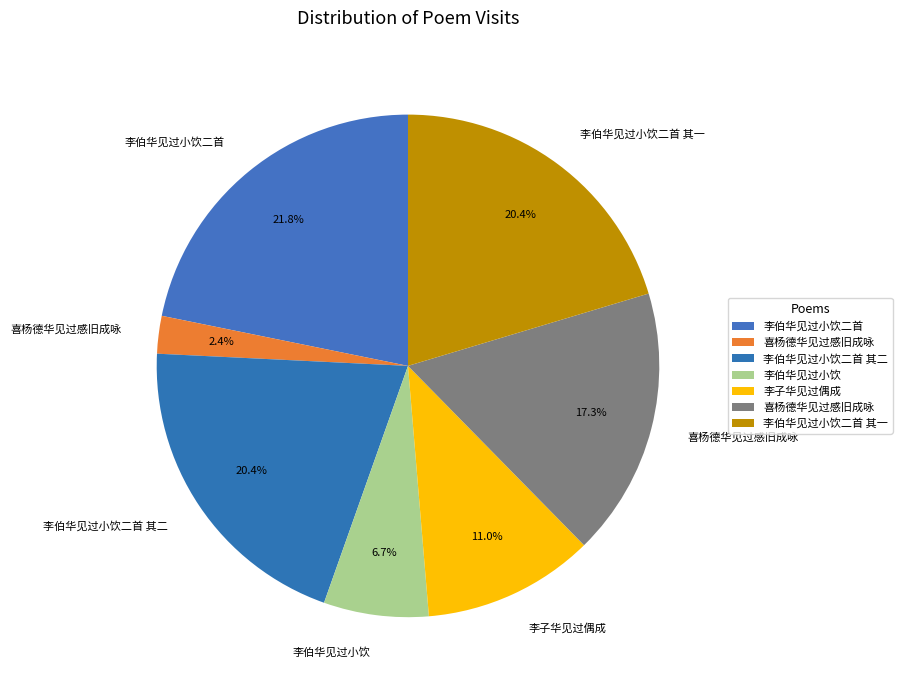

To the nearest percent, what is the average slice percentage?

14%